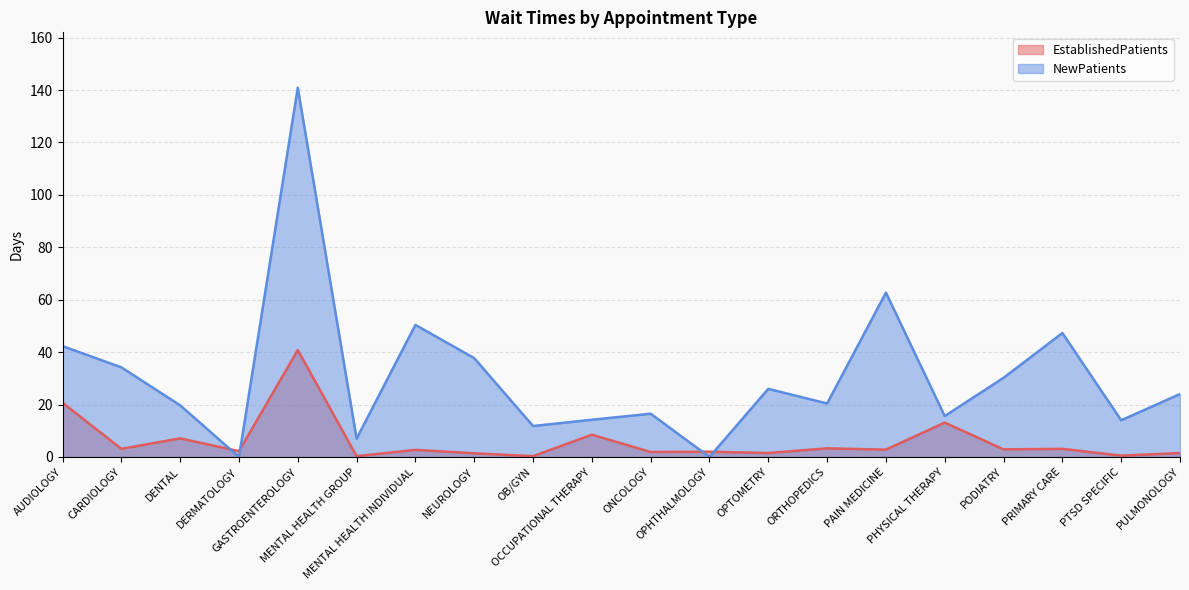

What is the difference between the maximum and minimum values in the NewPatients series?

140.9